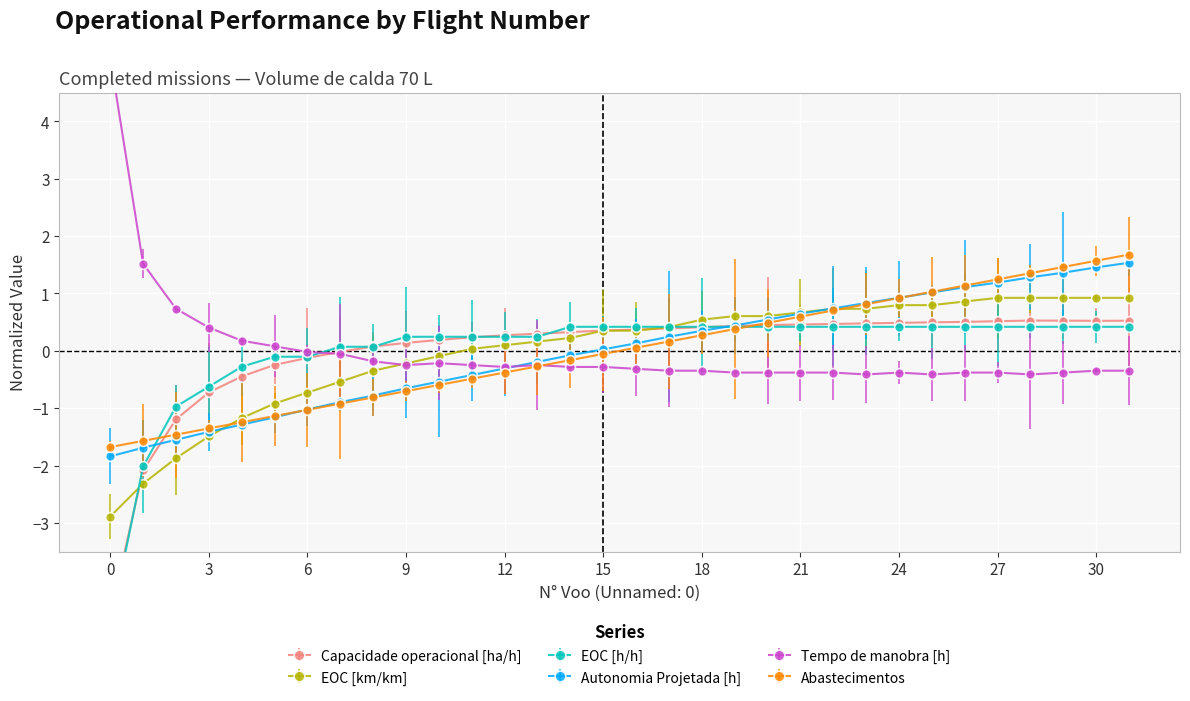

True or false: Autonomia Projetada [h] has a value of -0.2 at 13.

True